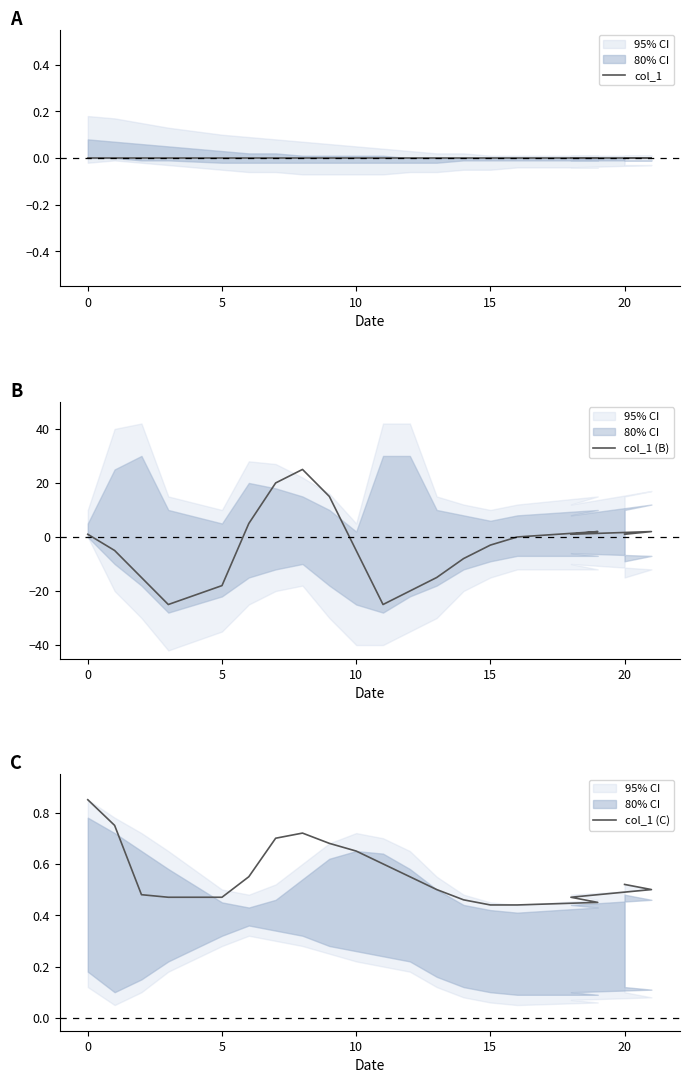

Is the value of col_1 (C) at 10 greater than the value of col_1 (B) at 19?

No